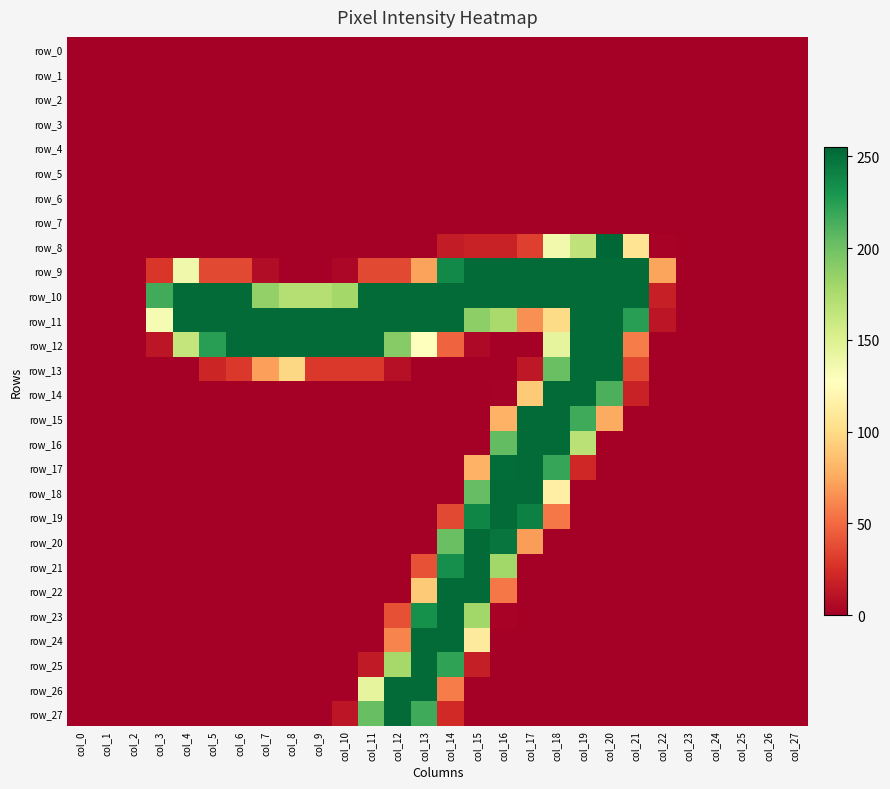

Is it true that row_16 equals 63 at col_19?

False